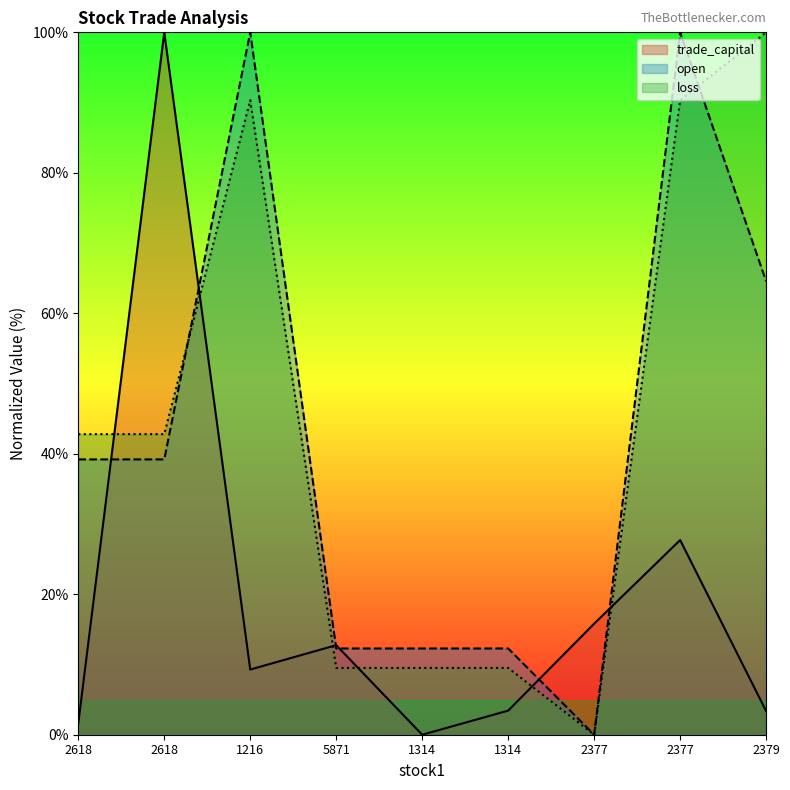

What is the label of the 3rd point from the right?

2377